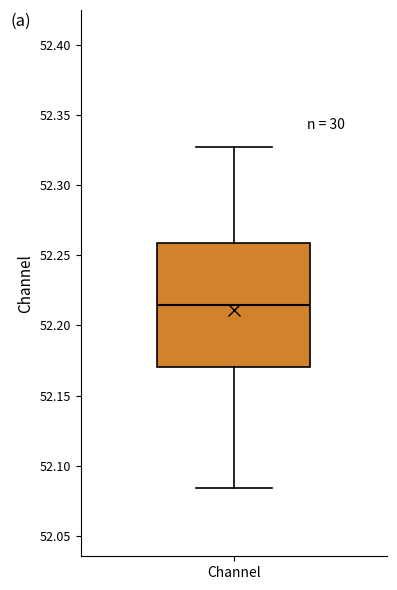

Transcribe this box plot: give where the median line is, the range the box spans, and where the two whiskers end, as read against the y-axis. The values are not printed on the chart, so give them approximately, as read against the axis.

median 52.215, box 52.170 to 52.260, whiskers 52.085 to 52.325